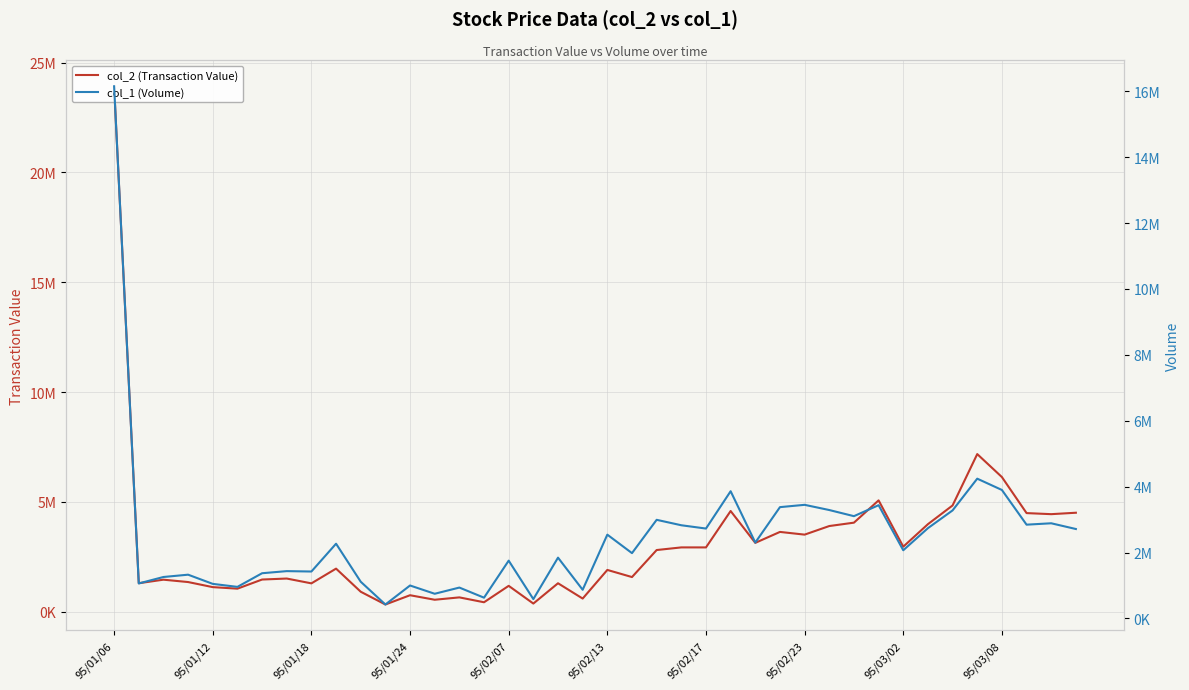

How many data points in col_1 (Volume) are less than 2268000?

20